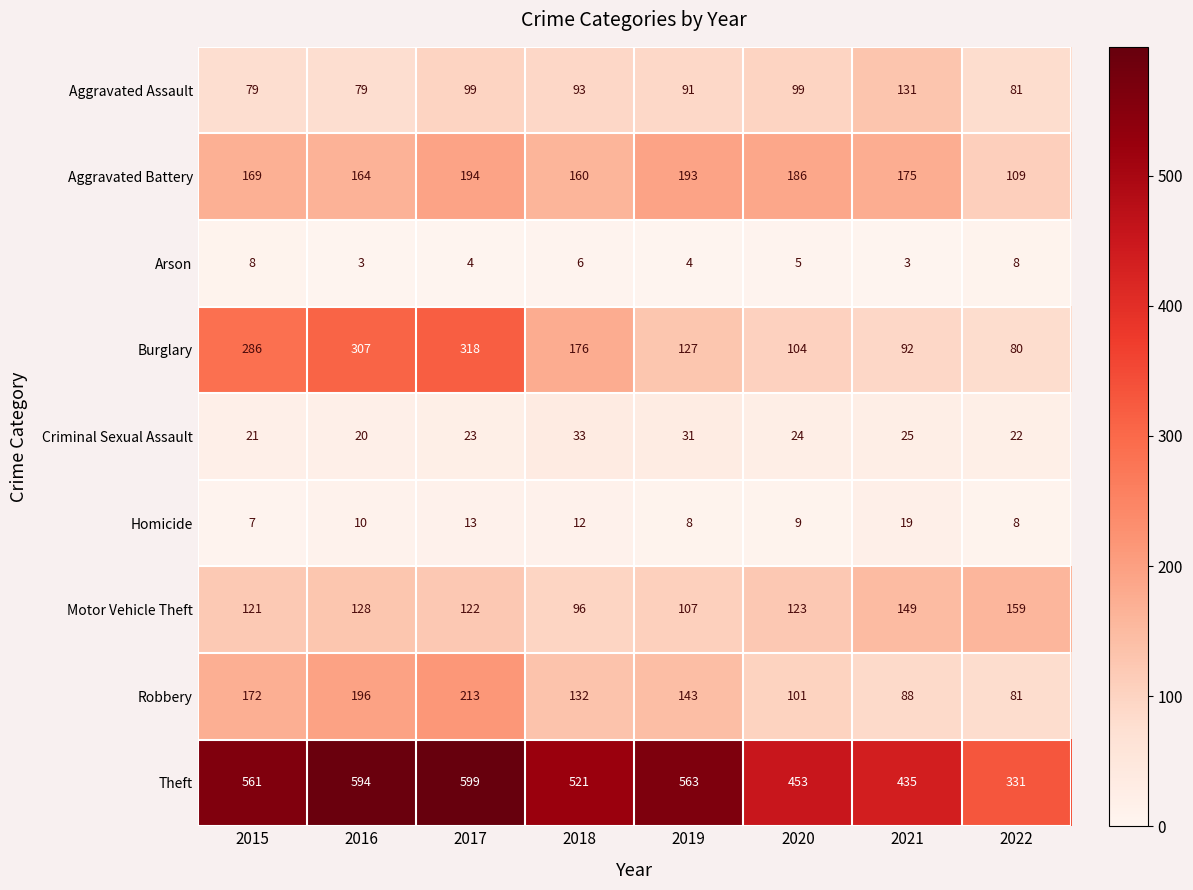

The value of Robbery at 2017 is 213. True or false?

True